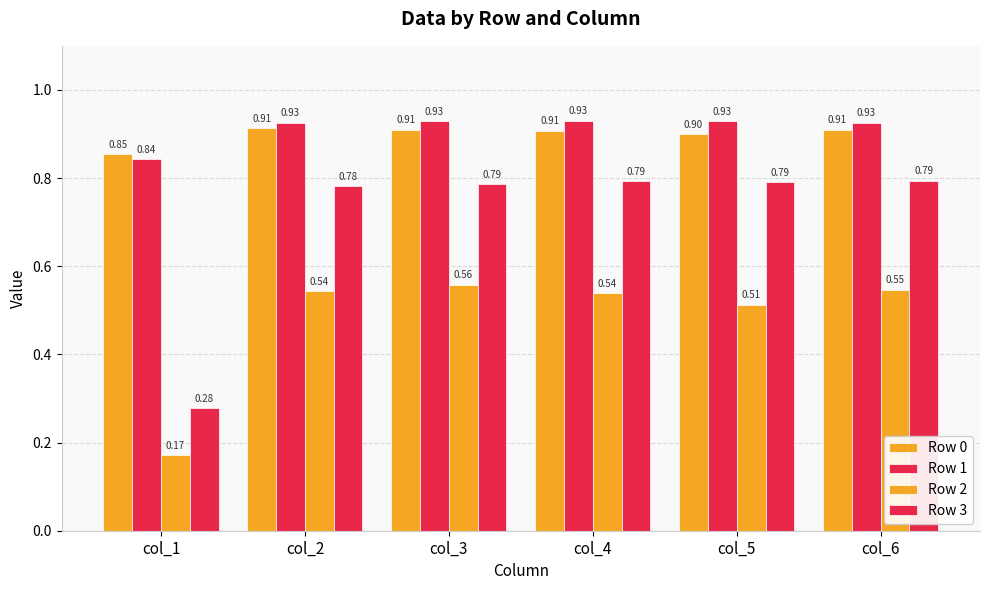

The value of Row 0 at col_4 is 0.2. True or false?

False